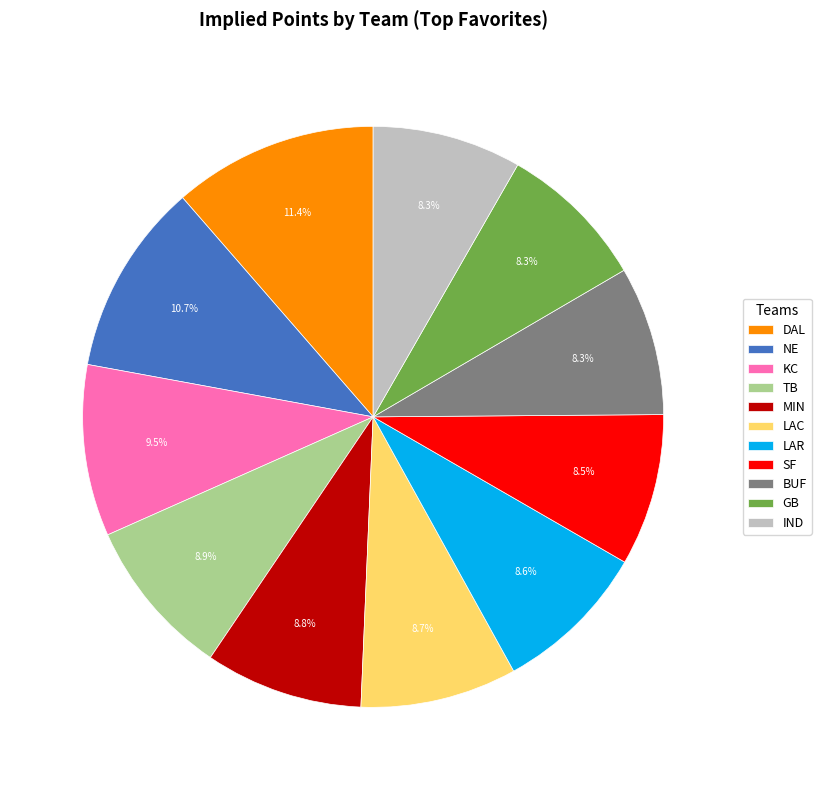

What is the ratio of the value at IND to the value at SF?

1.0